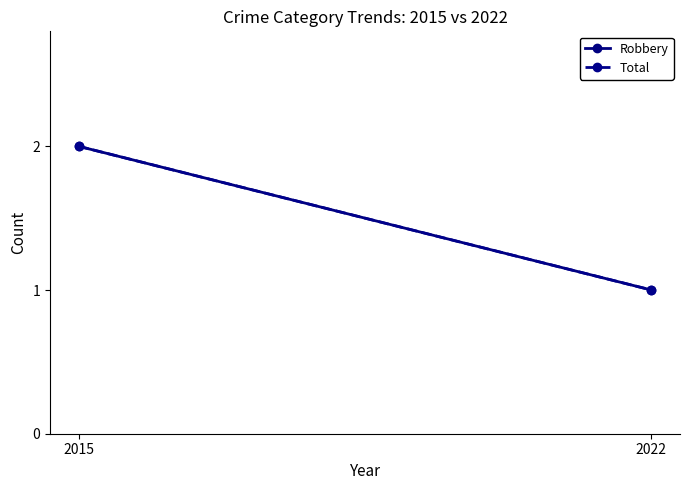

What is the approximate value of Robbery at 2015?

2